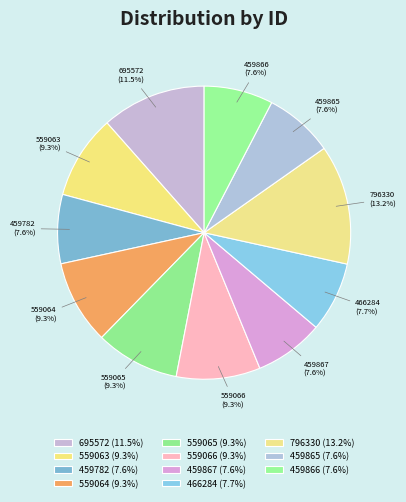

What is the total percentage of 459865 and 459782?

15.2%